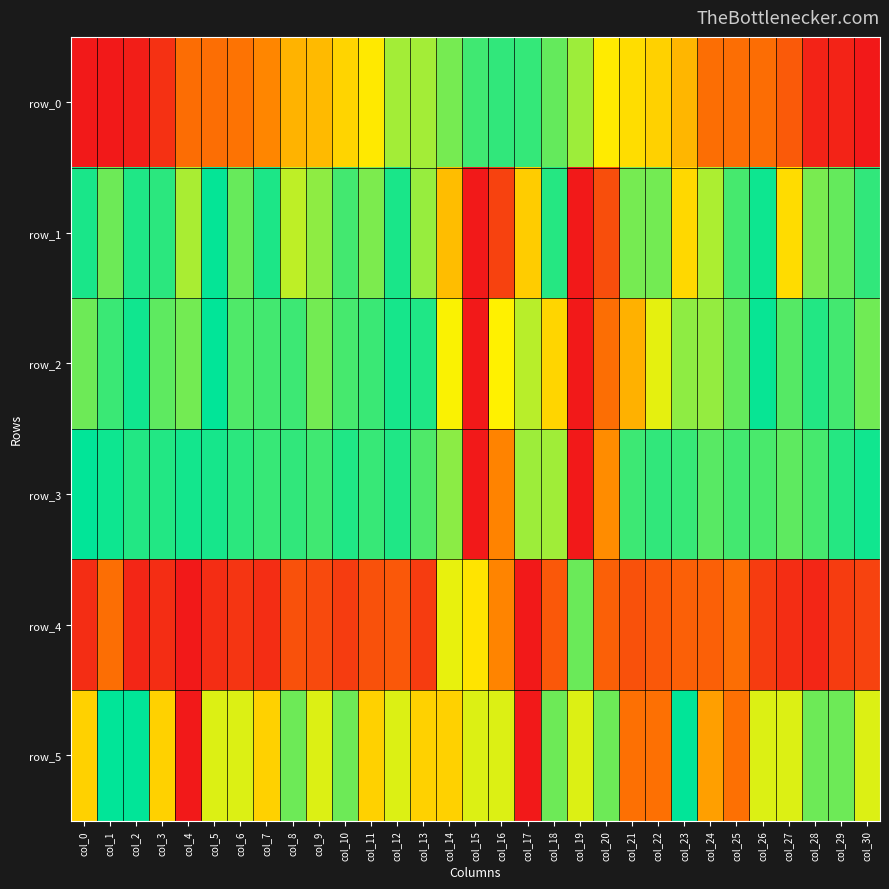

Which has a higher value, col_26 or col_25?

col_26